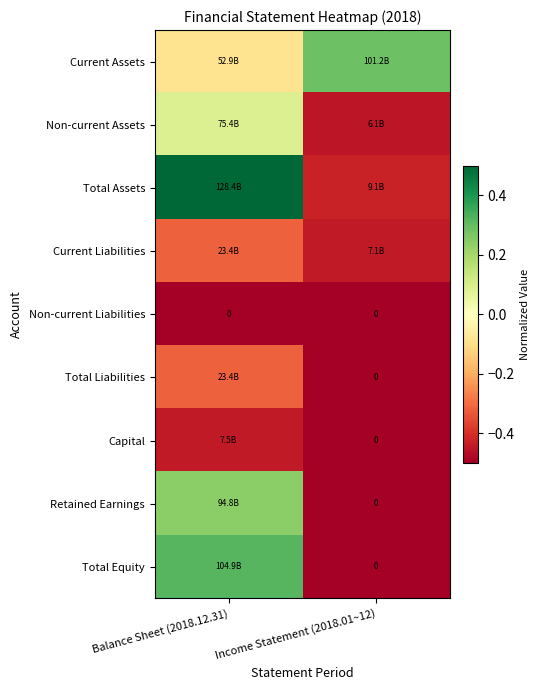

What is the highest value of the Non-current Liabilities series?

-0.5